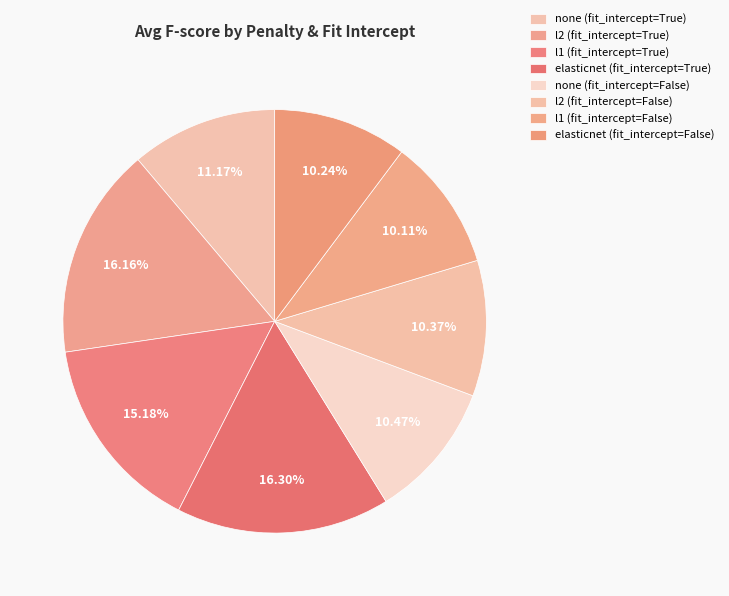

What is the total percentage of l2 (fit_intercept=False) and none (fit_intercept=False)?

20.8%